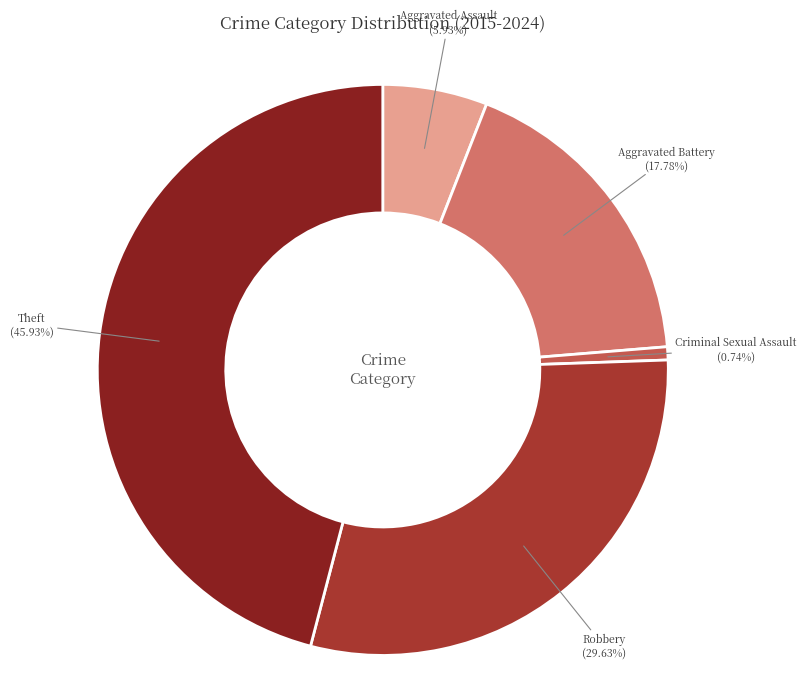

How many slices are in this pie chart?

5